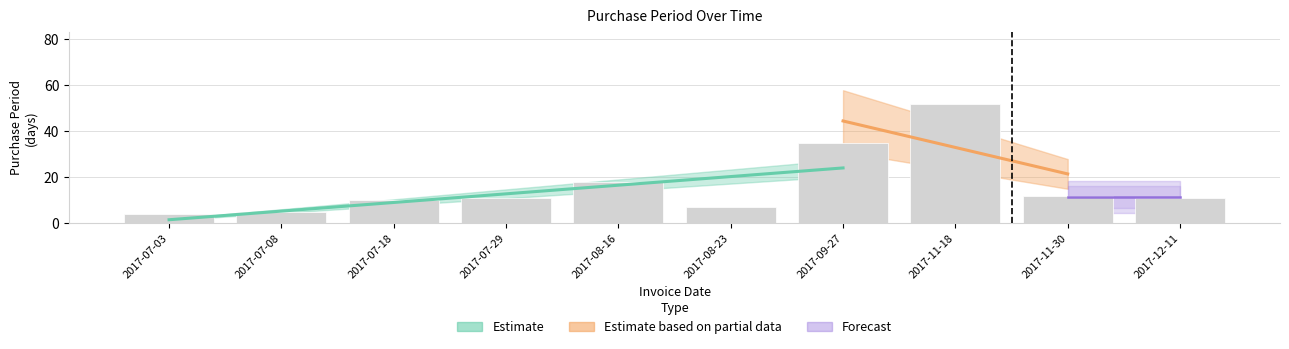

List the labels in order of value, largest first.

2017-11-18, 2017-09-27, 2017-08-16, 2017-11-30, 2017-07-29, 2017-12-11, 2017-07-18, 2017-08-23, 2017-07-08, 2017-07-03